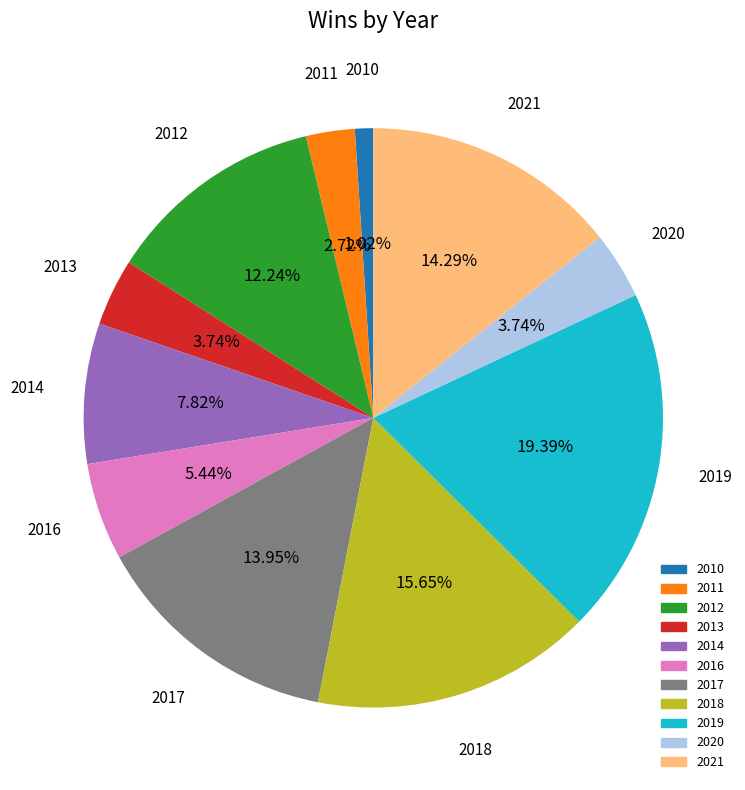

Is there a majority slice in this chart?

No